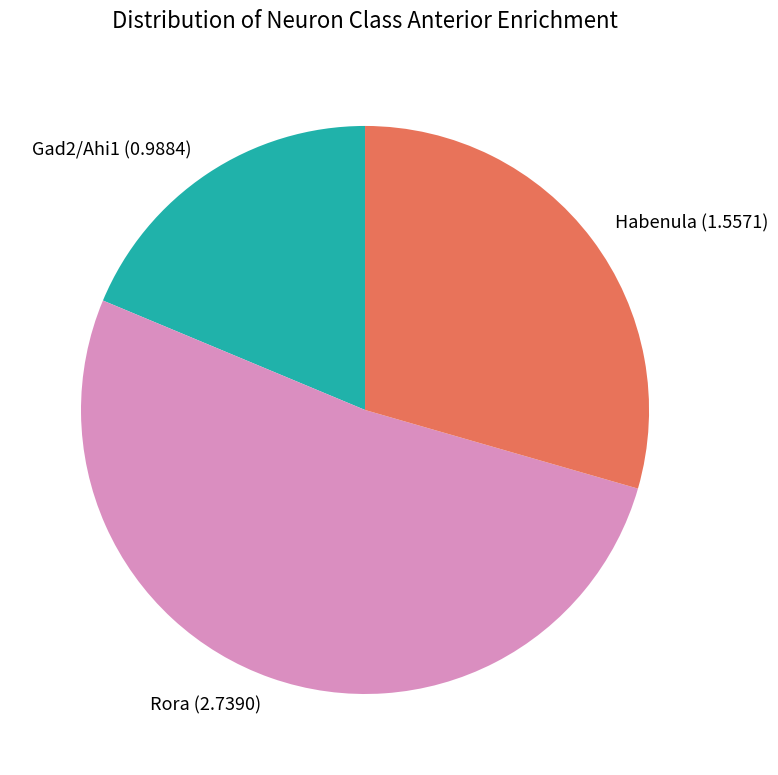

Is there a majority slice in this chart?

Yes